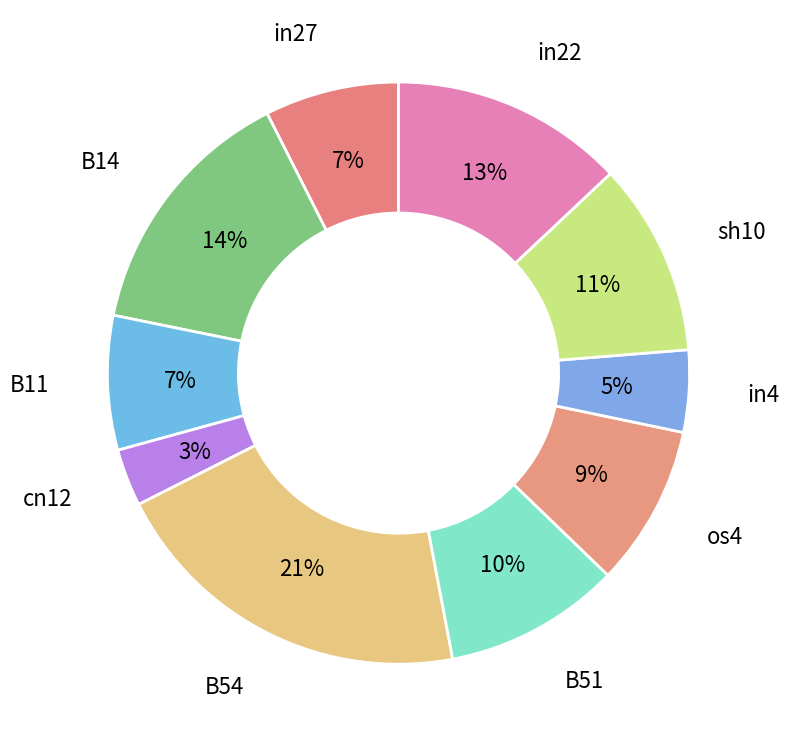

Count the number of slices in the pie.

10